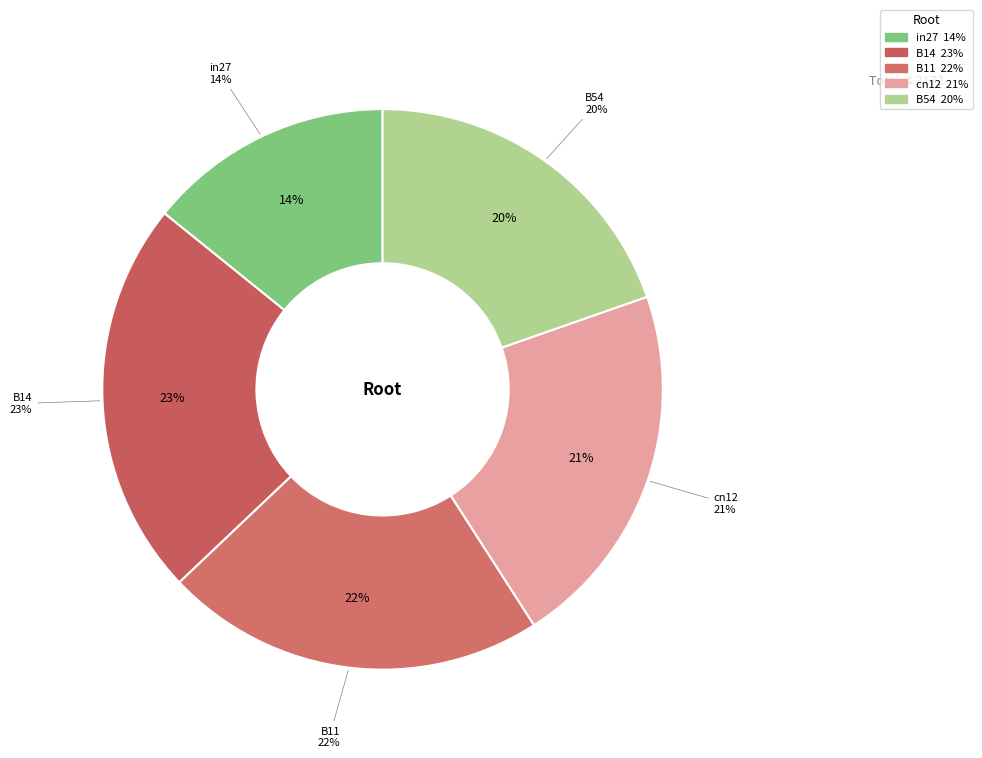

Which has a higher value, B14 or cn12?

B14